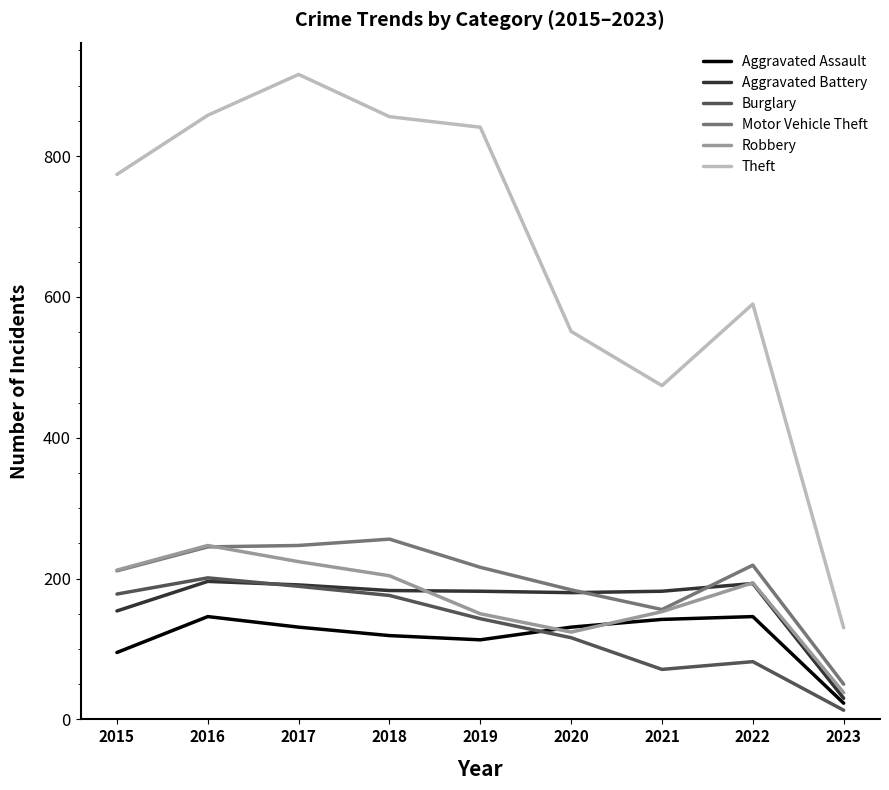

What are all the series names shown in the legend?

Aggravated Assault, Aggravated Battery, Burglary, Motor Vehicle Theft, Robbery, Theft